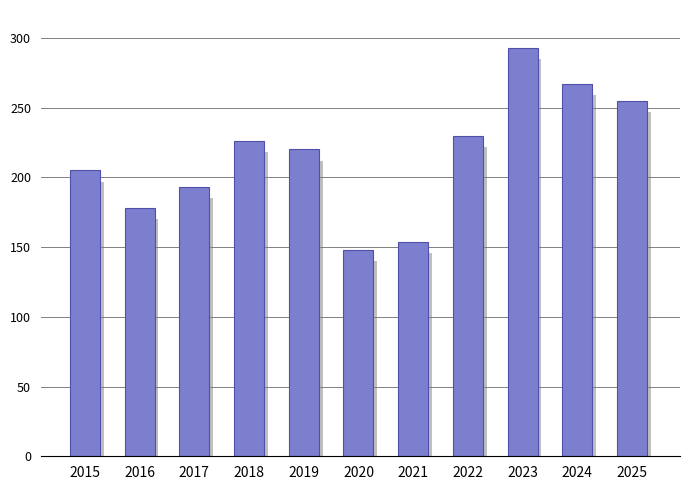

Which category has the highest value across all series?

2023